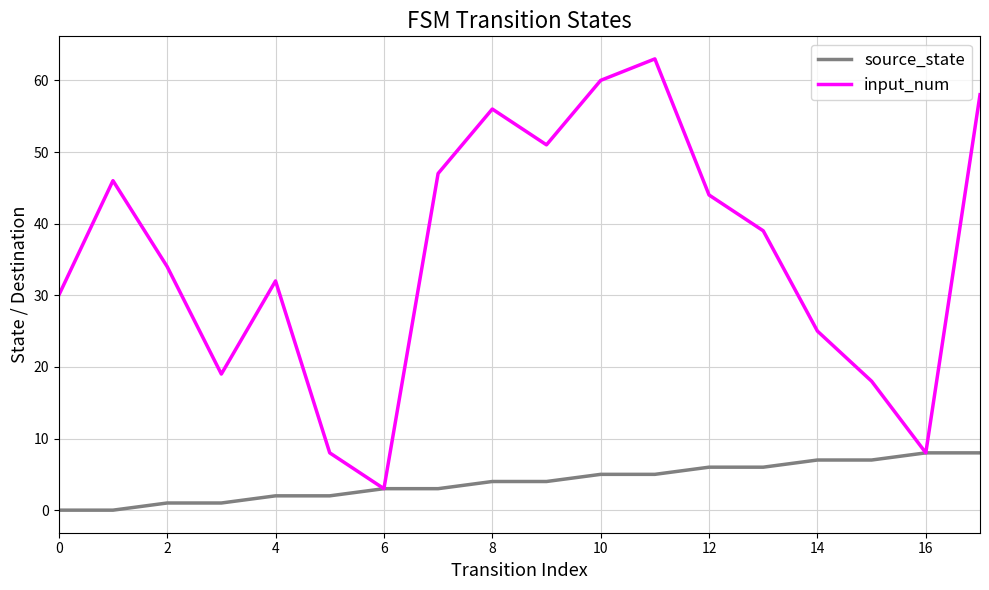

Which series has the largest range (max minus min)?

input_num